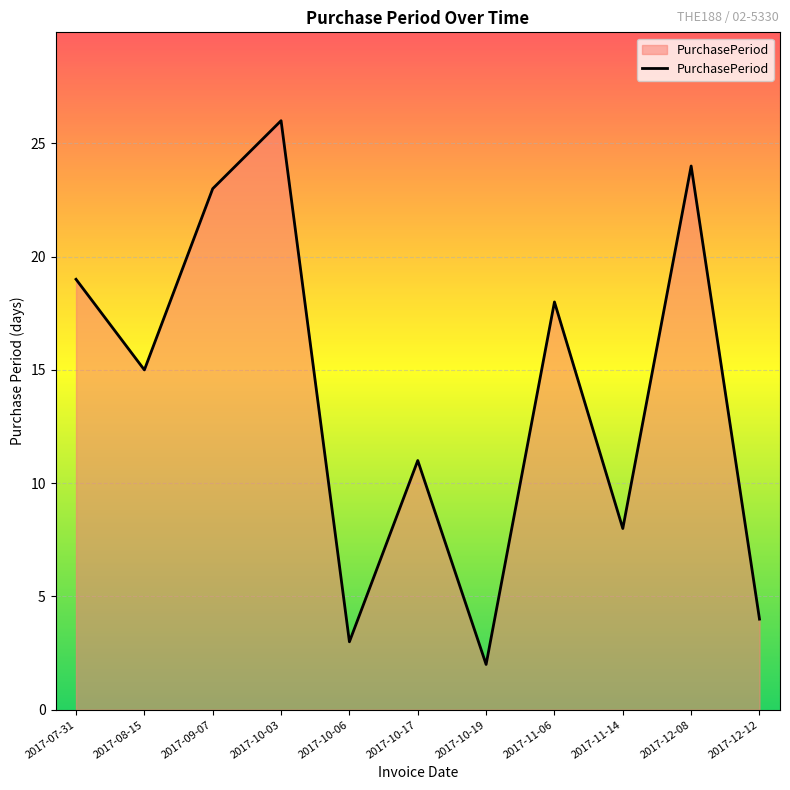

Rank the categories by value from lowest to highest.

2017-10-19, 2017-10-06, 2017-12-12, 2017-11-14, 2017-10-17, 2017-08-15, 2017-11-06, 2017-07-31, 2017-09-07, 2017-12-08, 2017-10-03